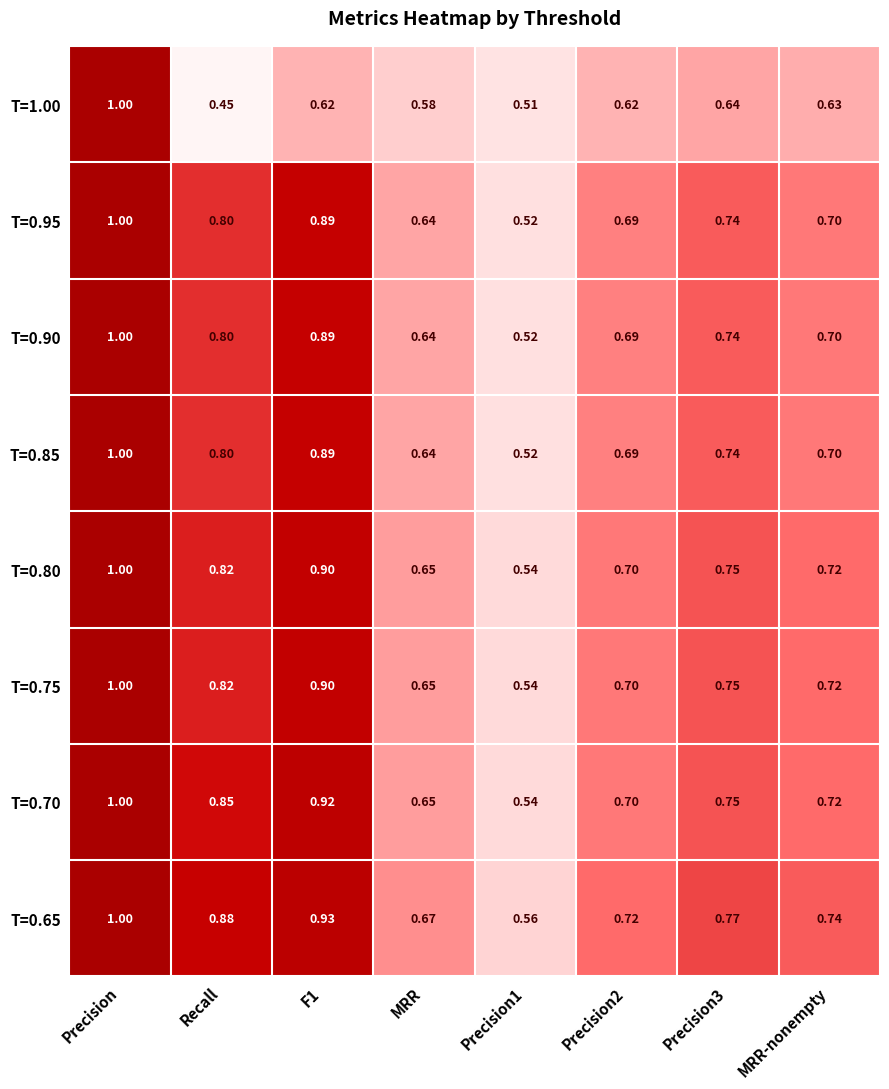

At which label is T=1.00 closest to 0?

Recall